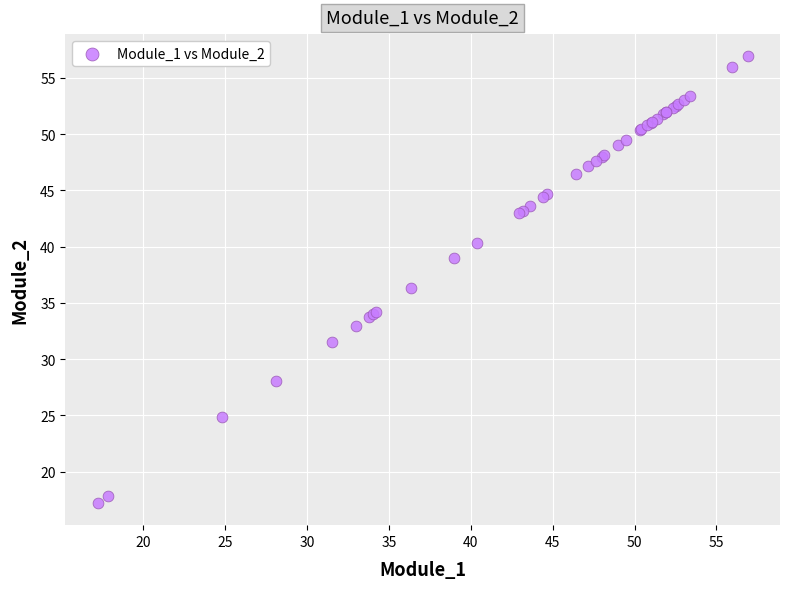

What Y value in the scatter plot is closest to 37?

36.3